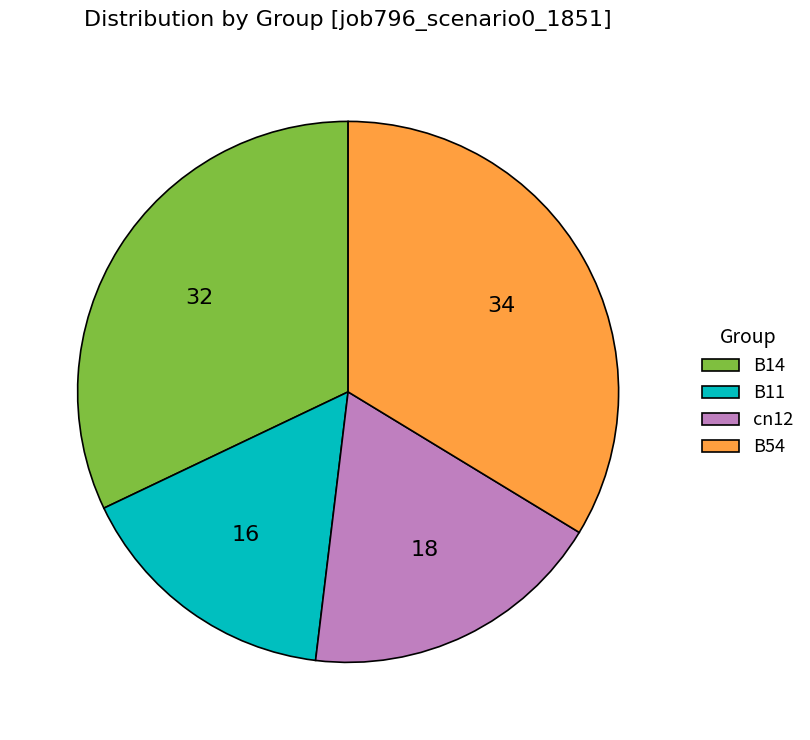

Combined, do B11 and cn12 account for over 50%?

No